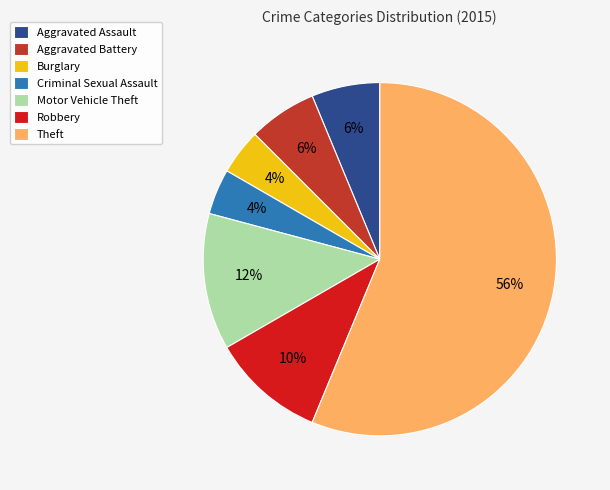

Which slice is the largest?

Theft